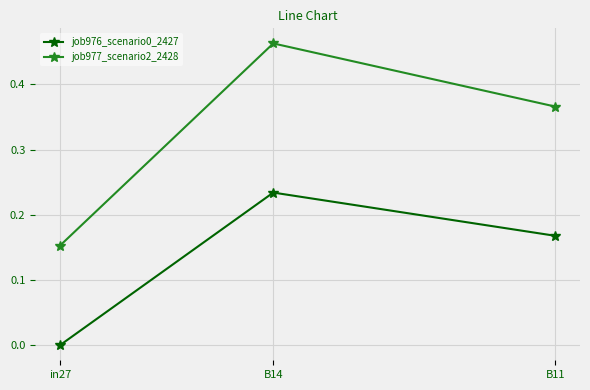

Rank the categories by job976_scenario0_2427 value from highest to lowest.

B14, B11, in27